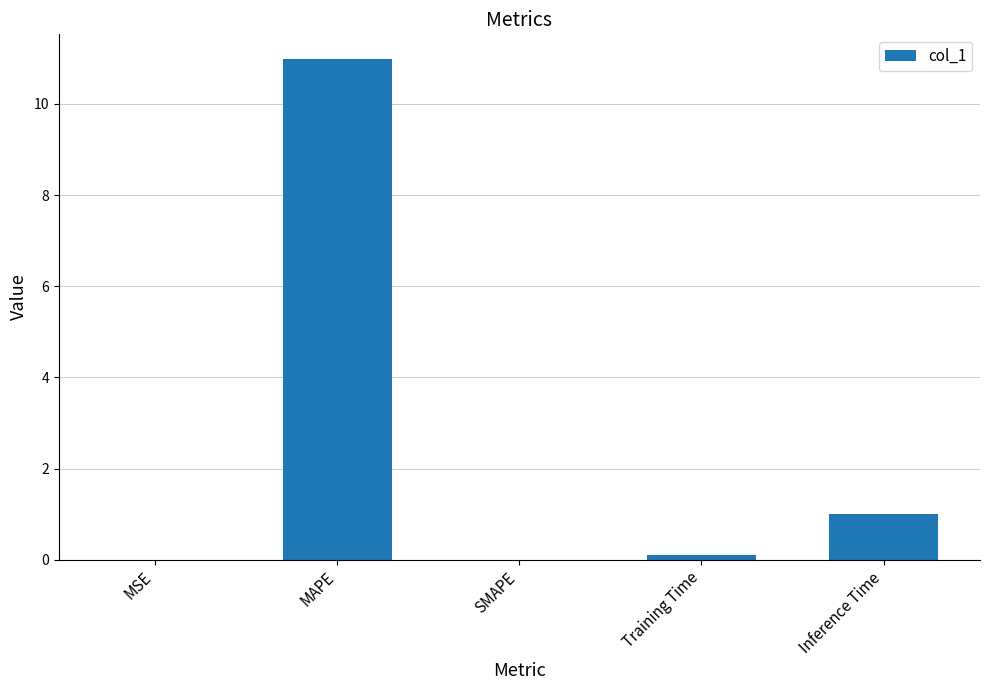

True or false: the data shows 11.0 at MAPE.

True